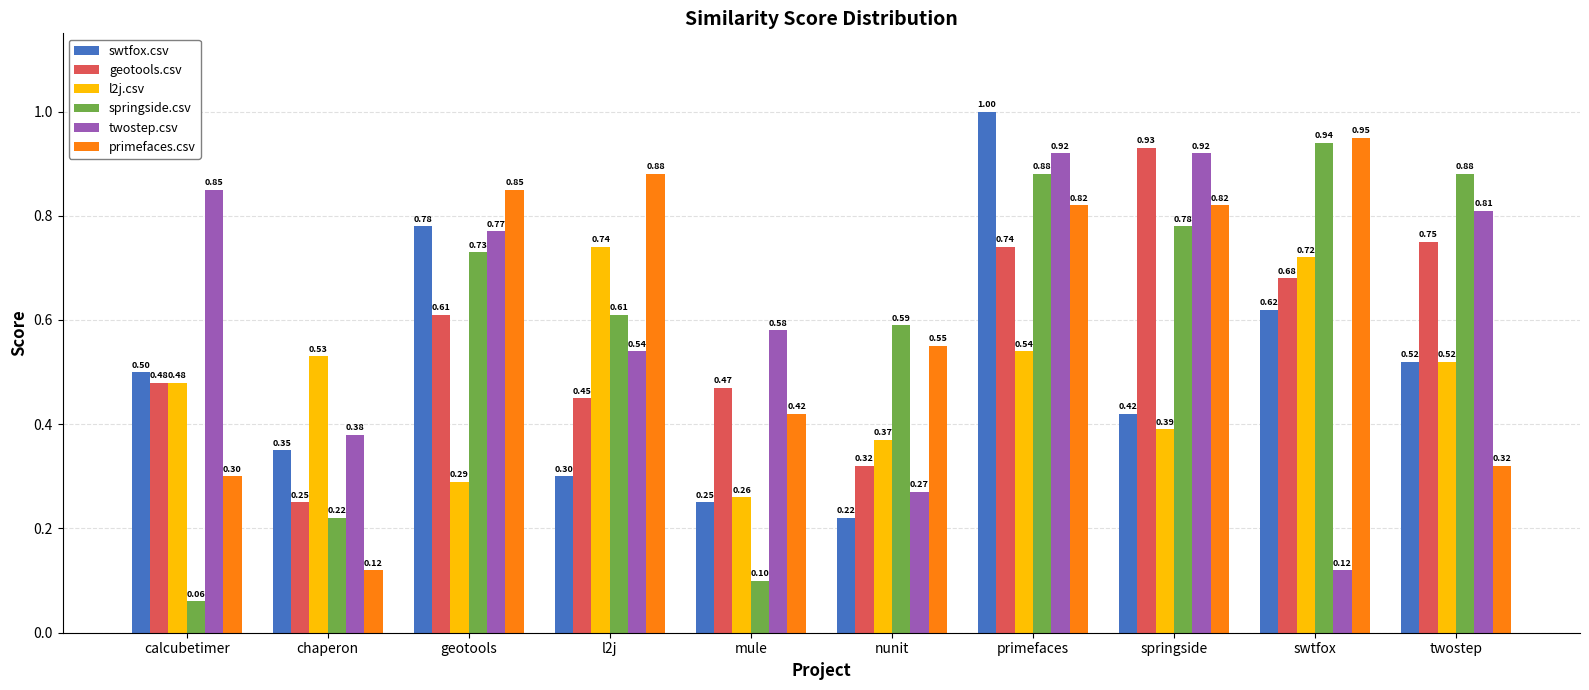

Which category has the lowest value in the geotools.csv series?

chaperon